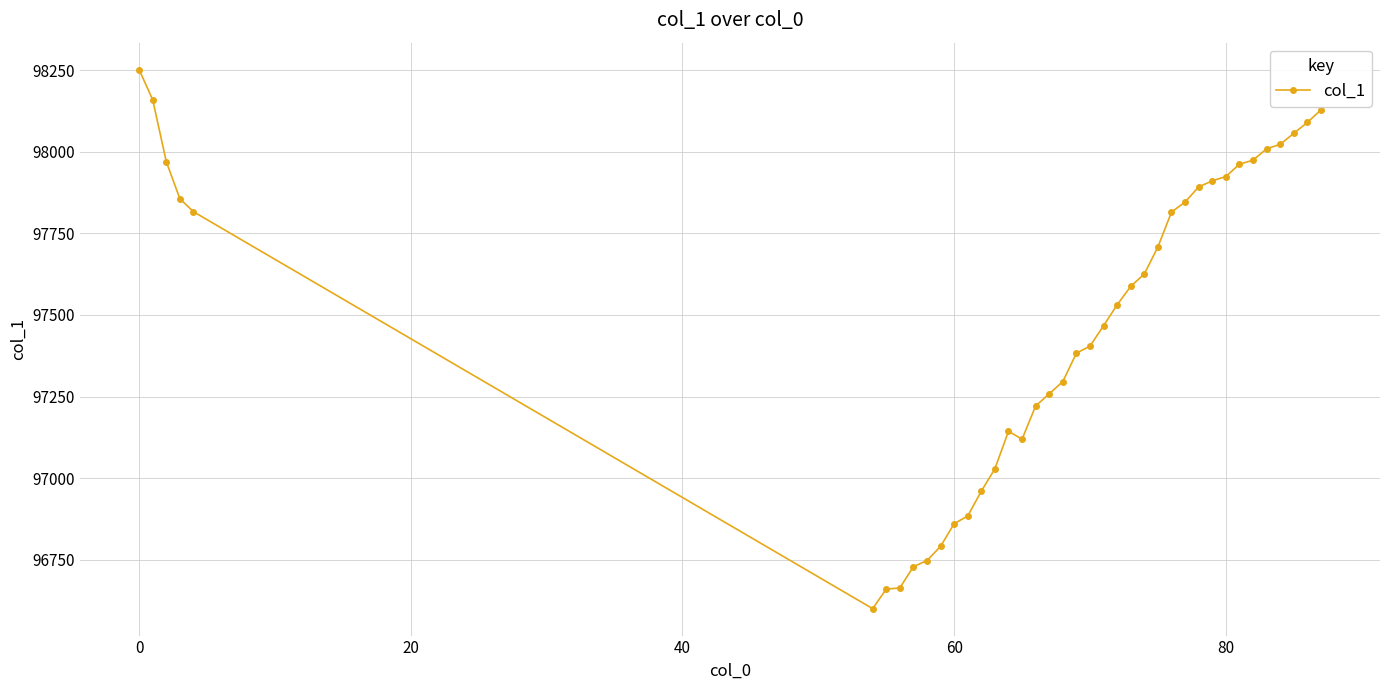

What is the maximum value shown in the chart?

98251.7